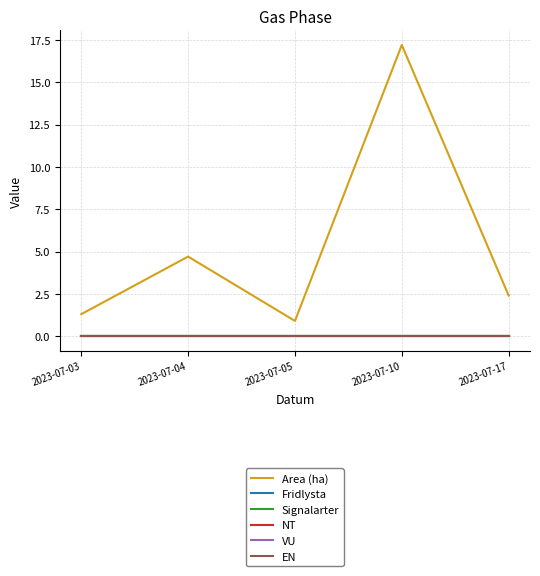

At which category is the sum across all series the highest?

2023-07-10